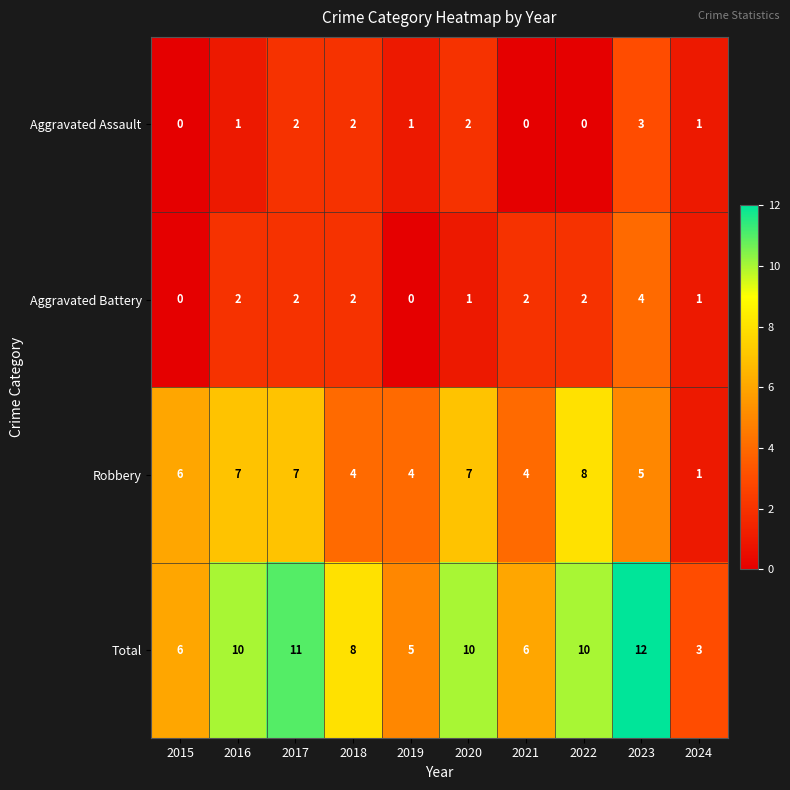

What is the sum of the Aggravated Battery values at 2018 and 2024?

3